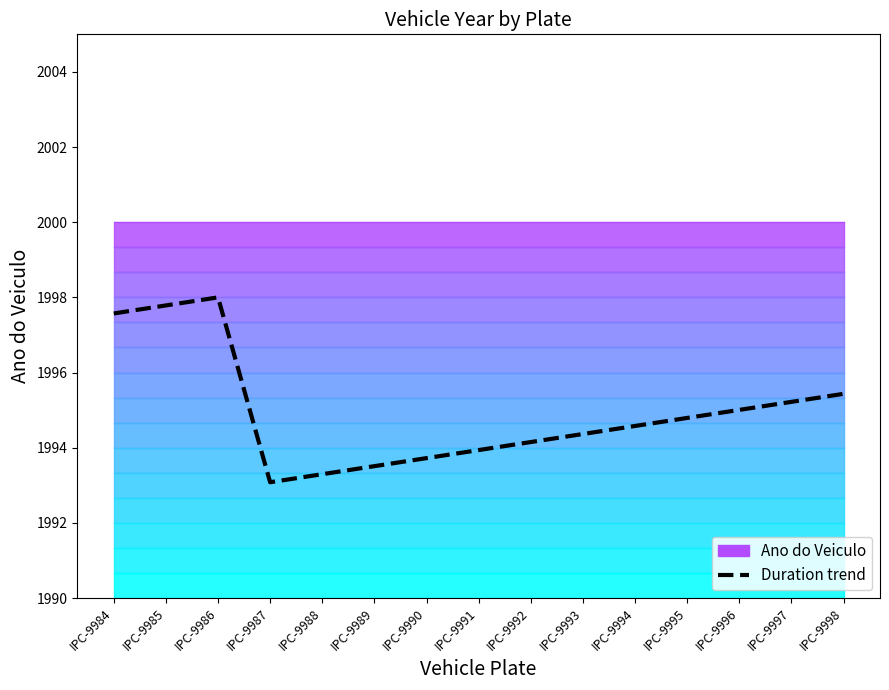

Where is the first local maximum?

IPC-9986